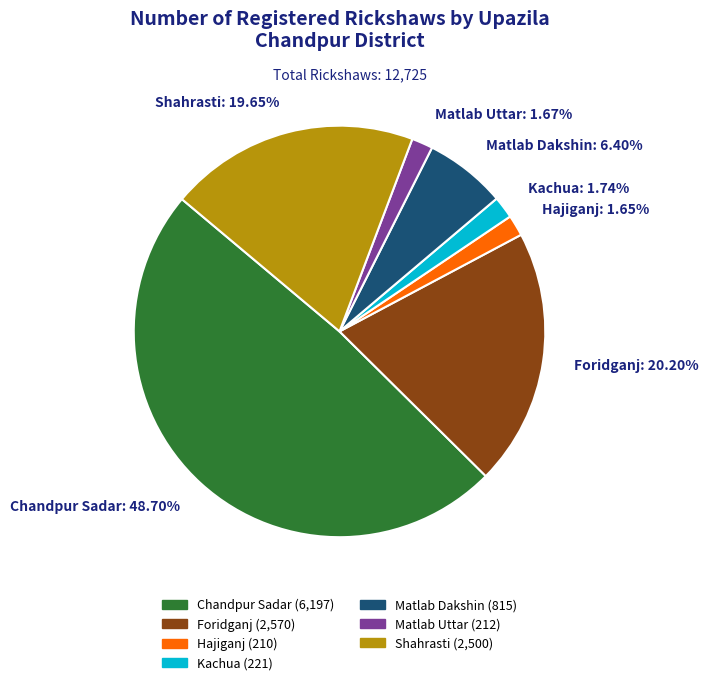

What is the ratio of the value at Matlab Dakshin to the value at Hajiganj?

3.9